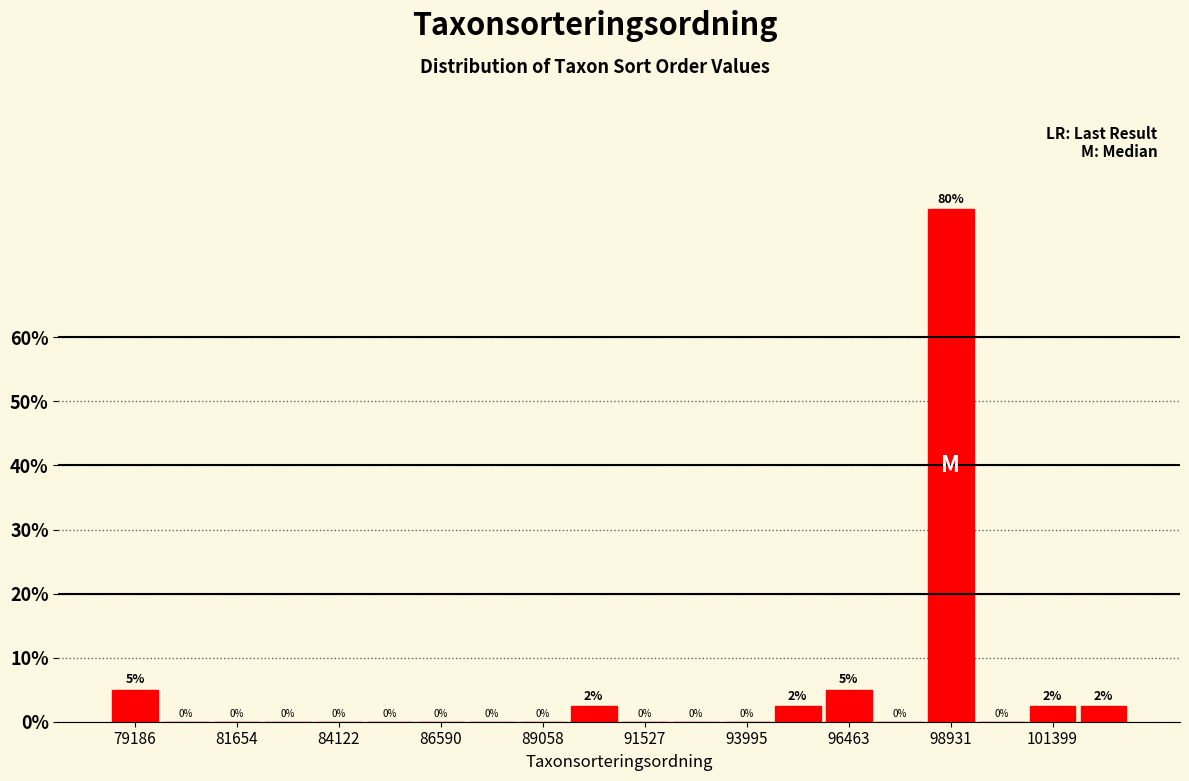

Around what value on the x-axis is the tallest bar? Give the approximate position of its centre, as read against the axis.

99000